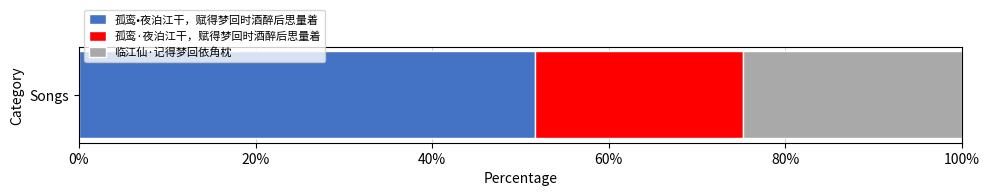

The 孤鸾•夜泊江干，赋得梦回时酒醉后思量着 series shows 35.7 at Songs. True or false?

False